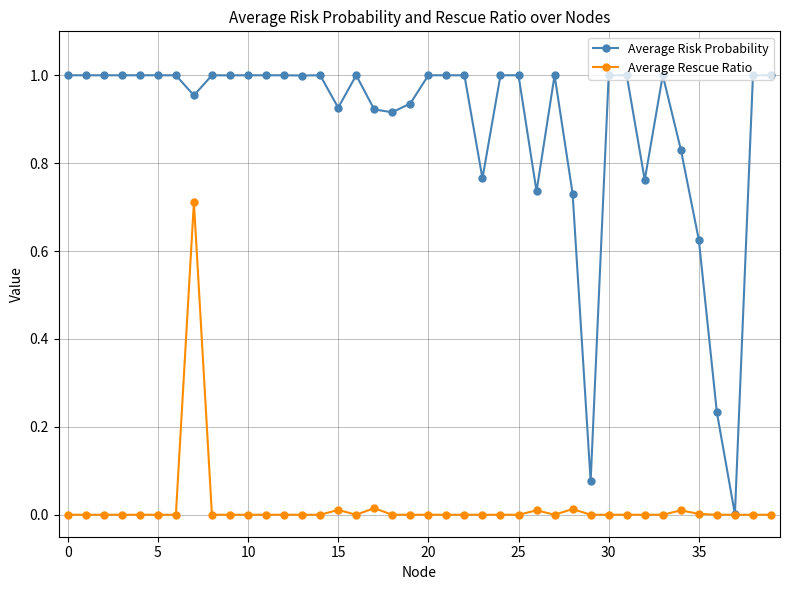

Which series has the largest total across all categories?

Average Risk Probability